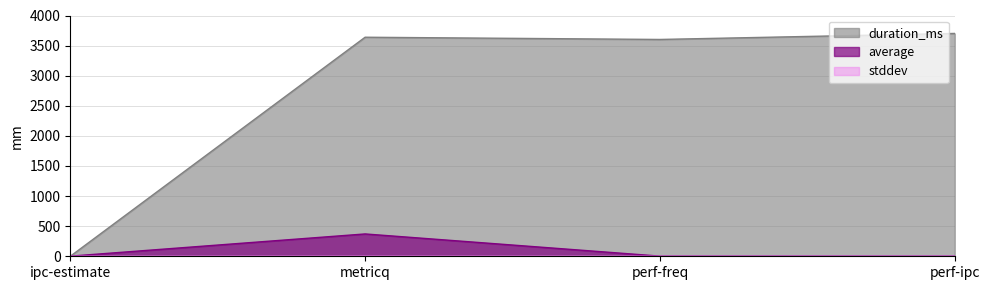

What are all the series names shown in the legend?

duration_ms, average, stddev